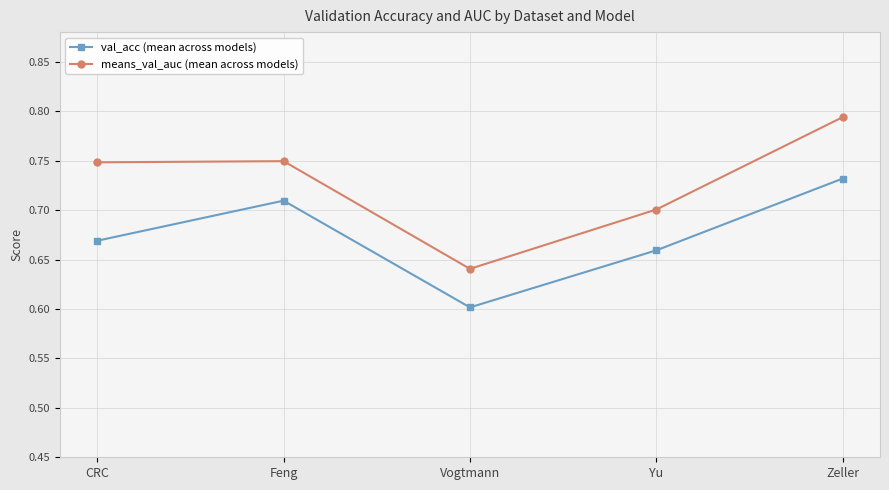

What is the difference between the second highest and minimum values in the means_val_auc (mean across models) series?

0.1